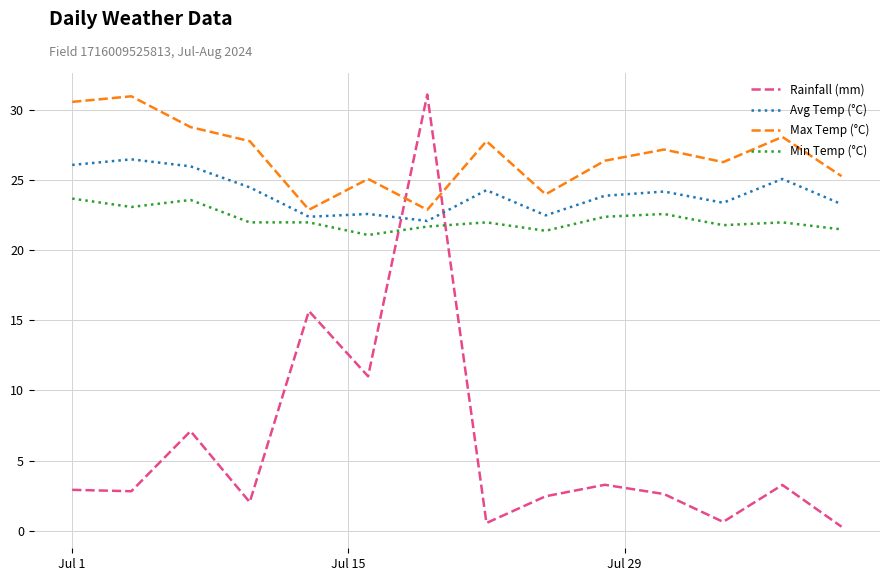

Which series has the largest range (max minus min)?

Rainfall (mm)